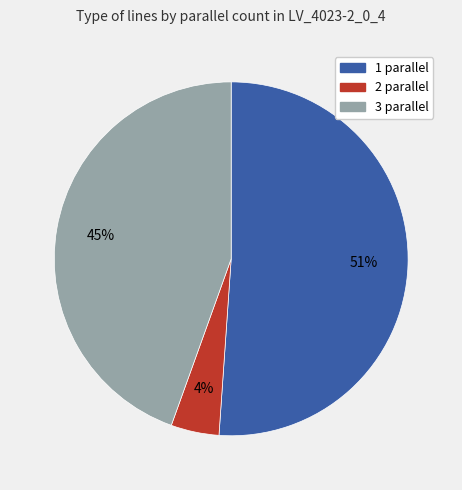

How many slices are in this pie chart?

3